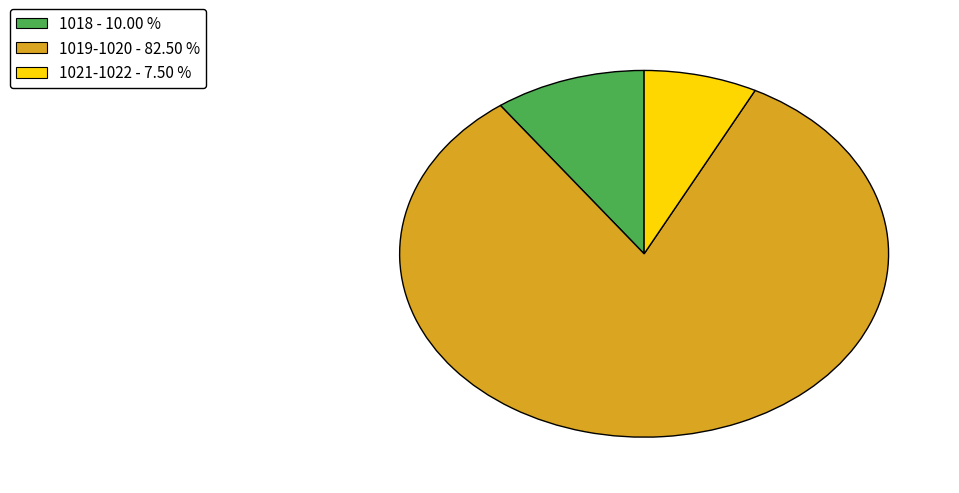

What is the smallest slice in the pie chart?

1021-1022 - 7.50 %